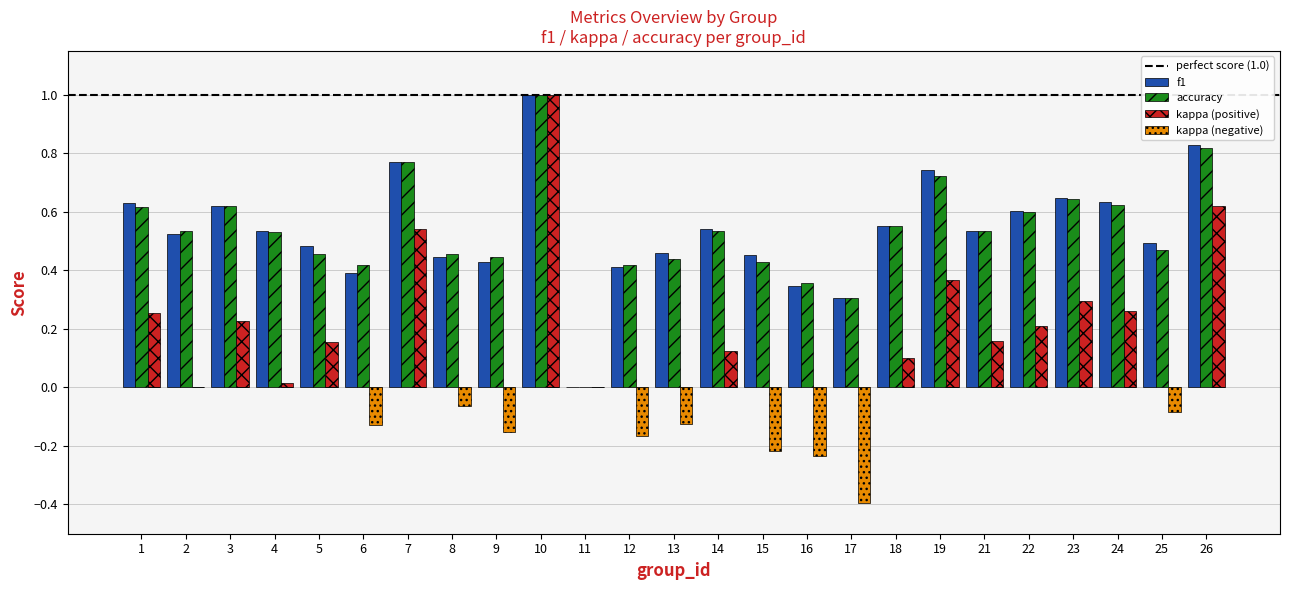

The value of accuracy at 10 is 0.6. True or false?

False